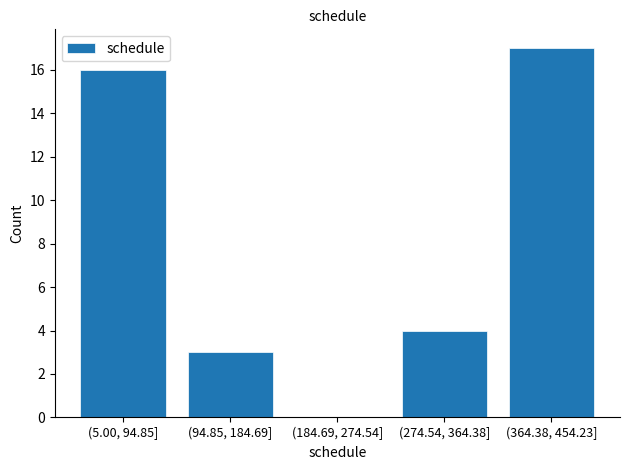

Between (94.85, 184.69] and (274.54, 364.38], which is larger?

(274.54, 364.38]